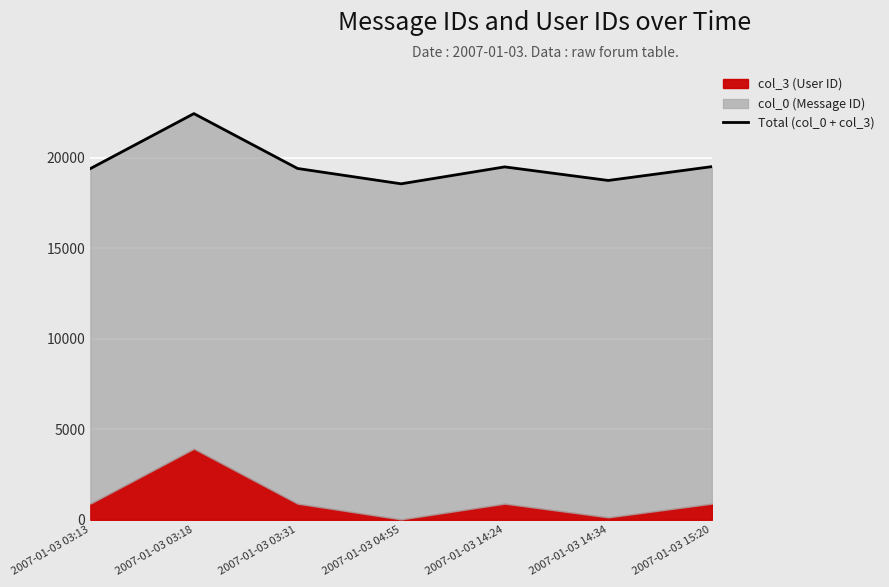

Is it true that the value at 2007-01-03 03:18 is 5649?

False